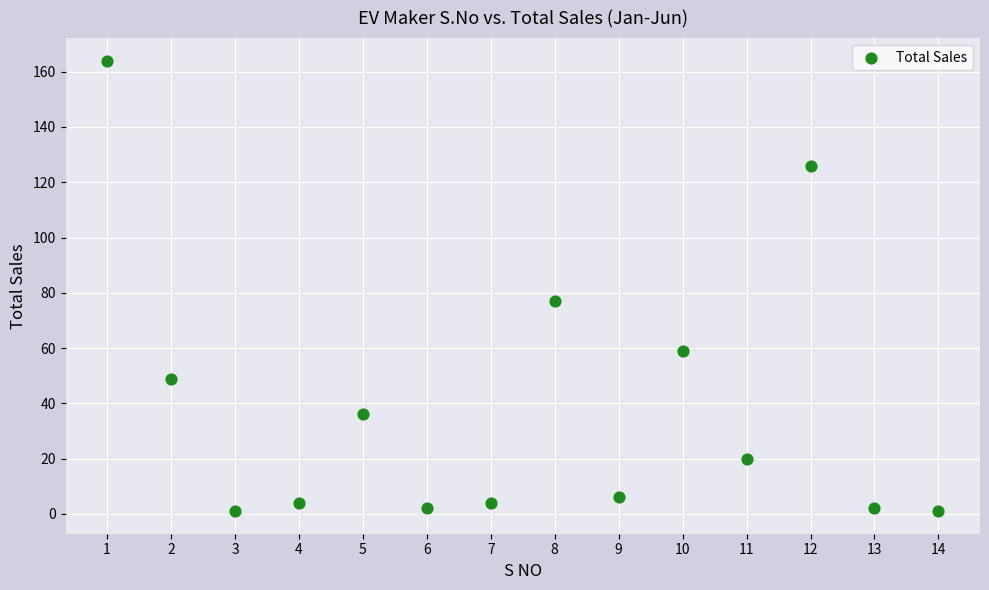

What Y value in the scatter plot is closest to 82?

77